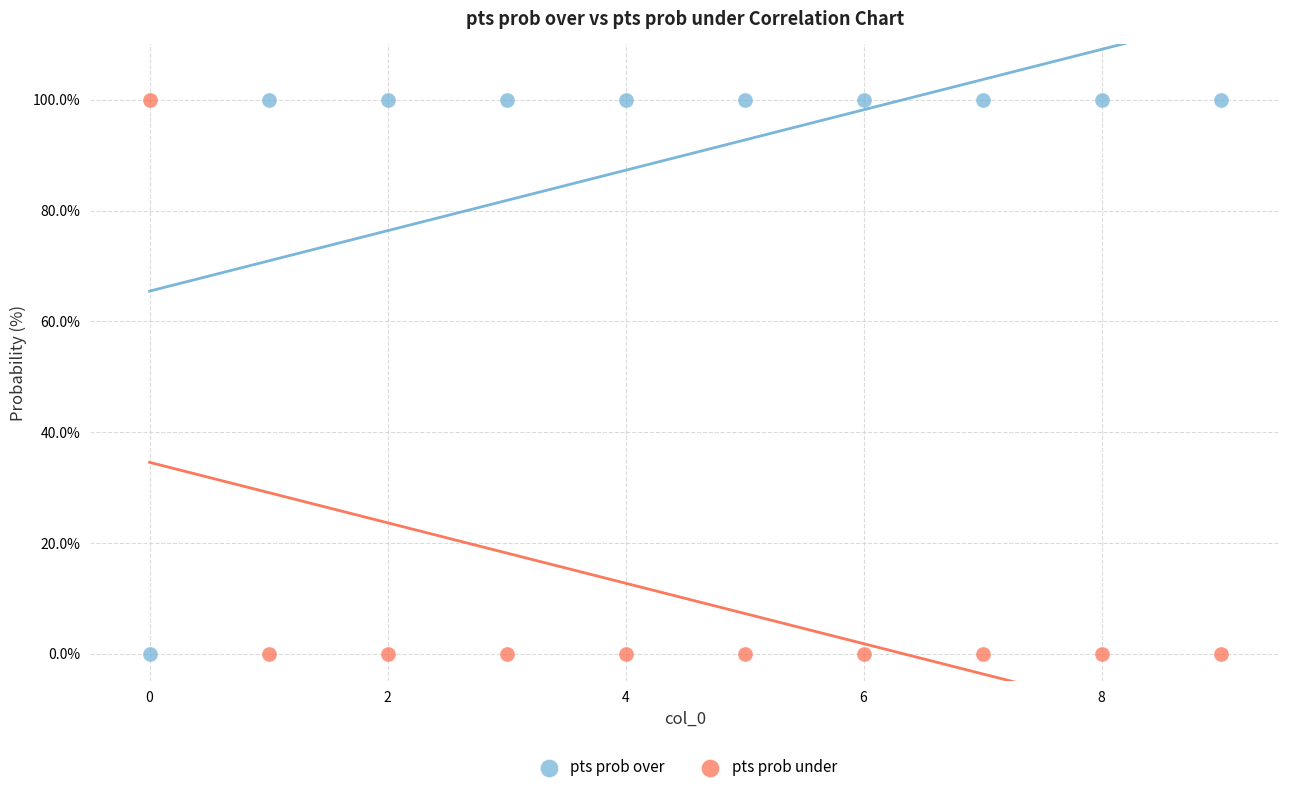

Across all data points, what is the range of Y values (max minus min)?

100